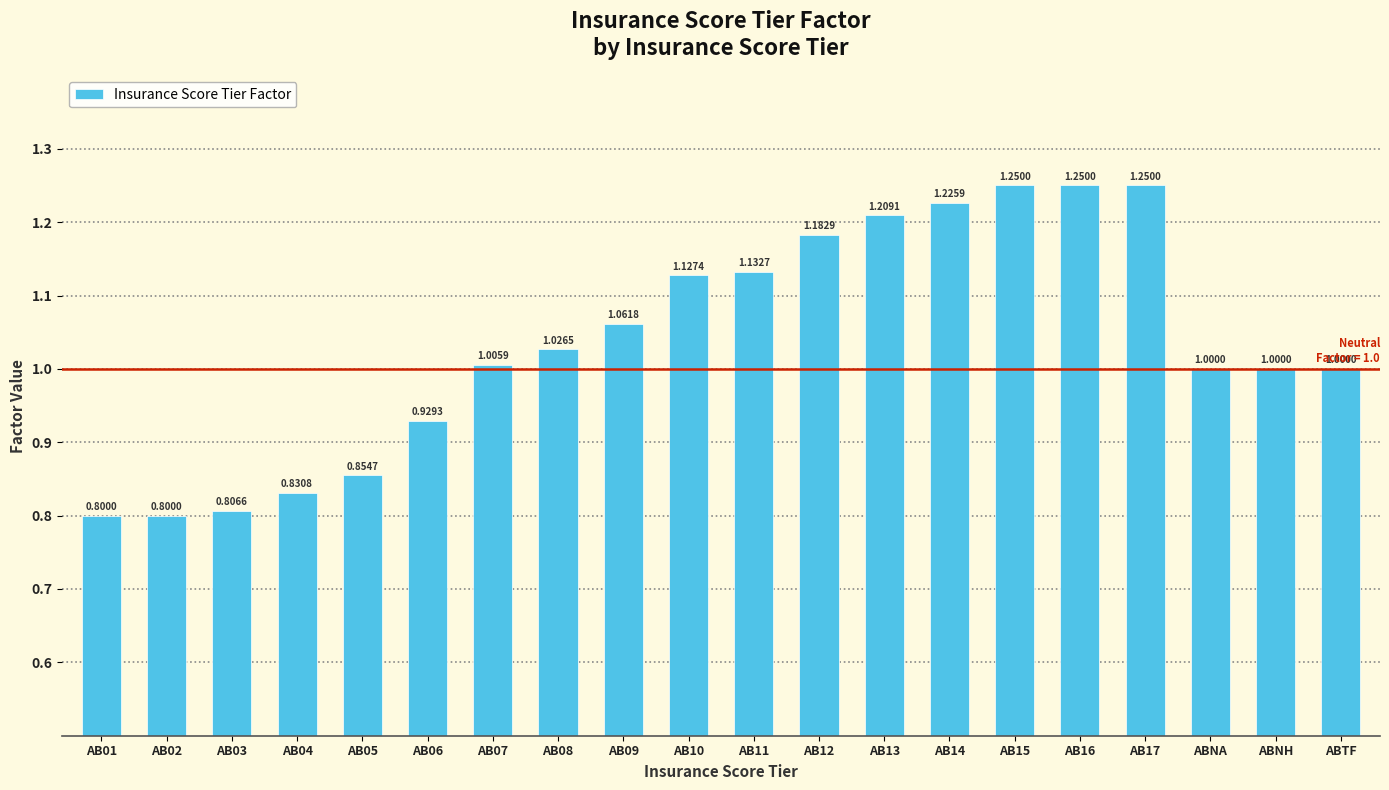

What is the change in value from AB04 to AB08?

+0.2